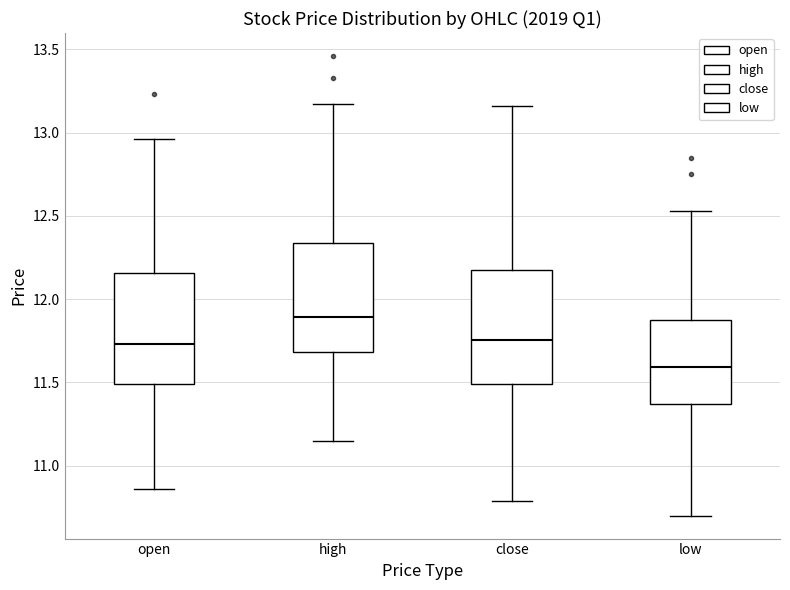

Where does the median line of the box for high sit on the y-axis? The values are not printed on the chart, so give them approximately, as read against the axis.

11.90